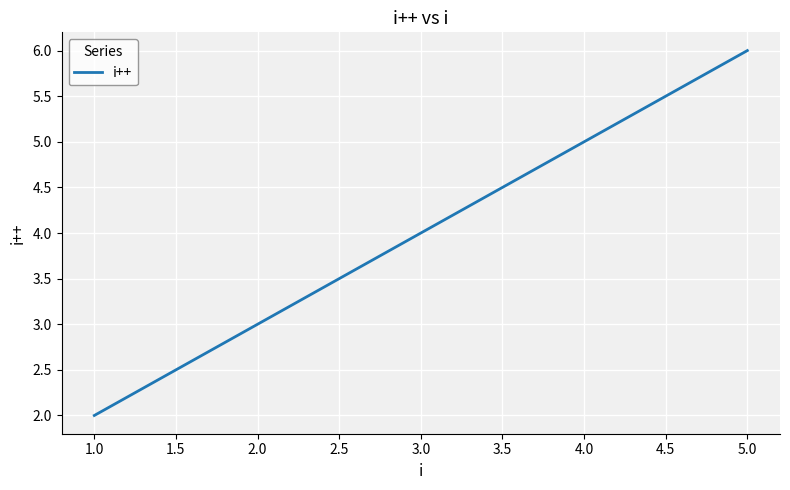

Rank the categories by value from lowest to highest.

1.0, 2.0, 3.0, 4.0, 5.0